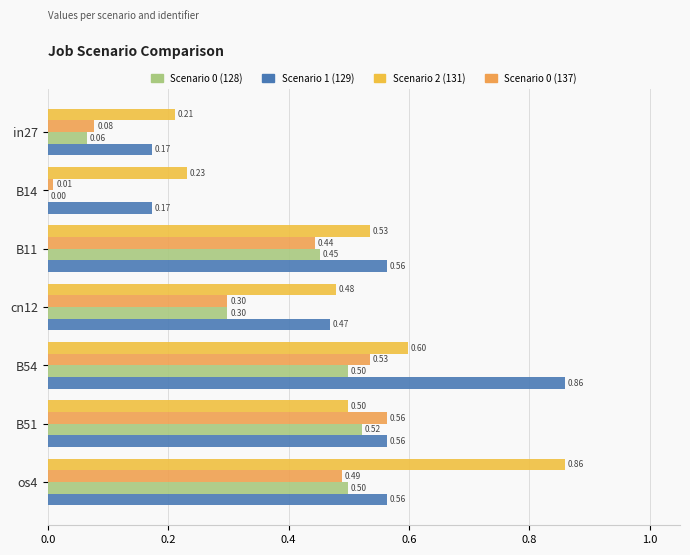

What is the value of the job71_scenario1_129 bar at the 4th from the left?

0.5